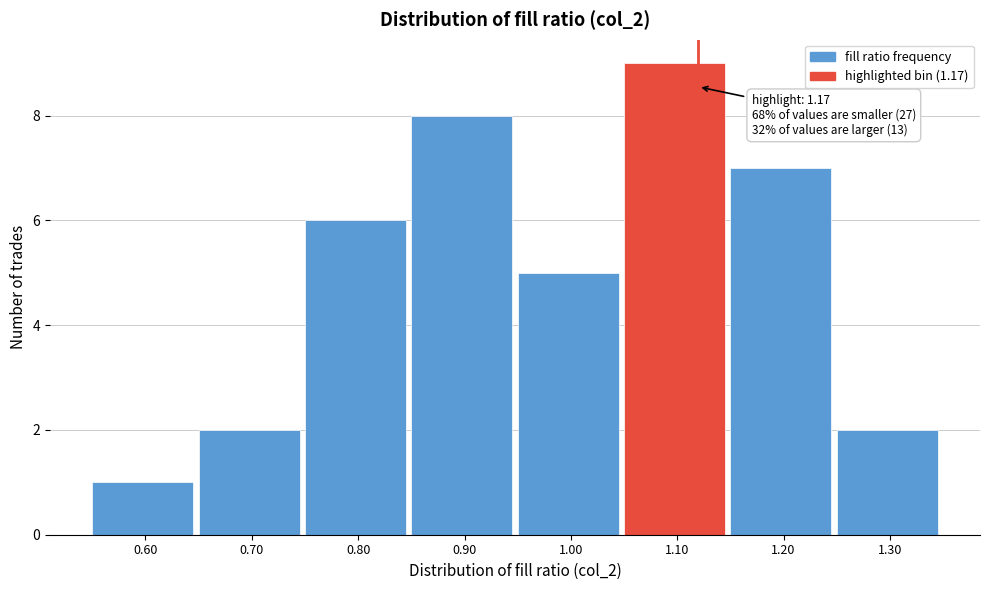

Reading right to left, what are all the values shown in this chart?

2	7	9	5	8	6	2	1